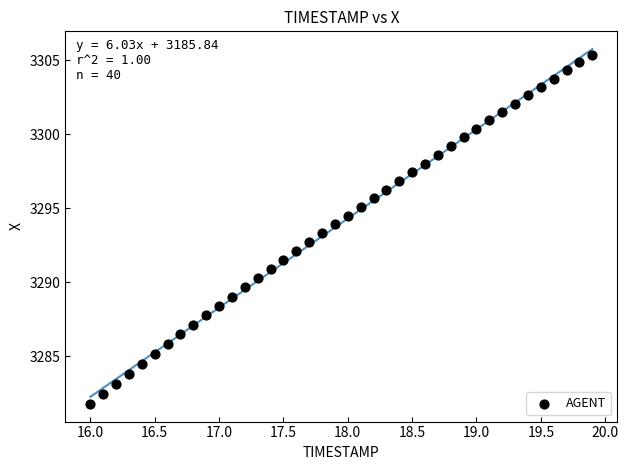

What is the range of X values (max minus min)?

3.9